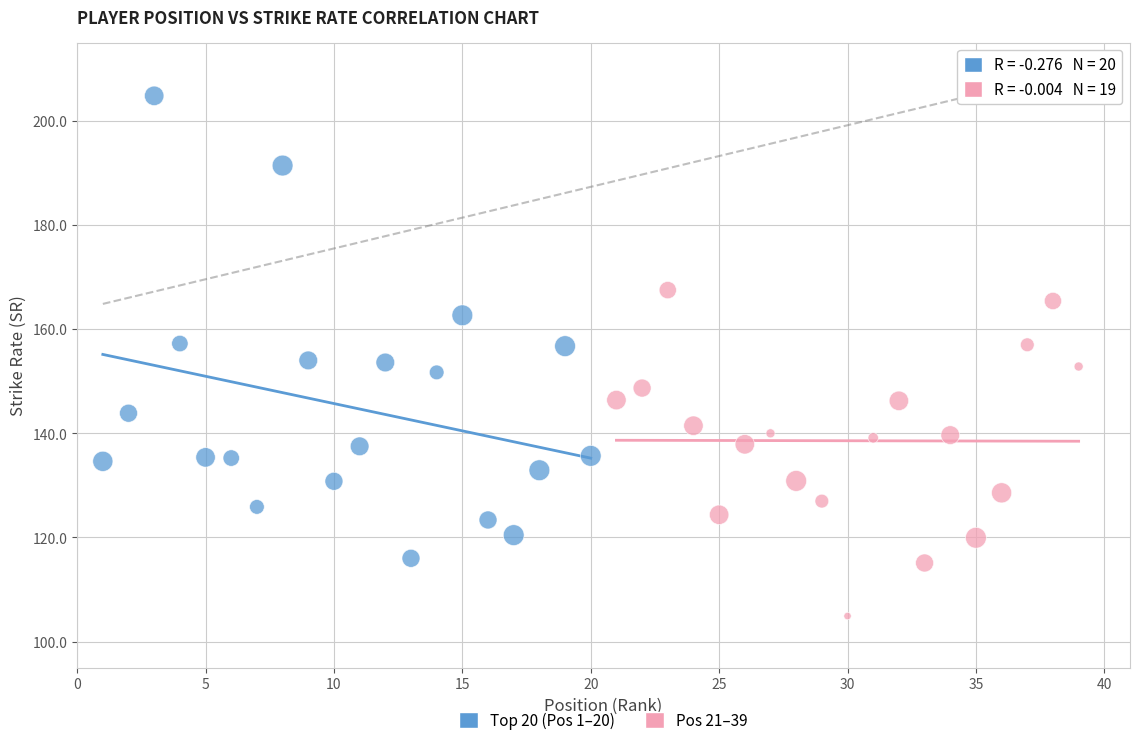

Which series has the widest spread of Y values?

Top 20 (Pos 1–20)